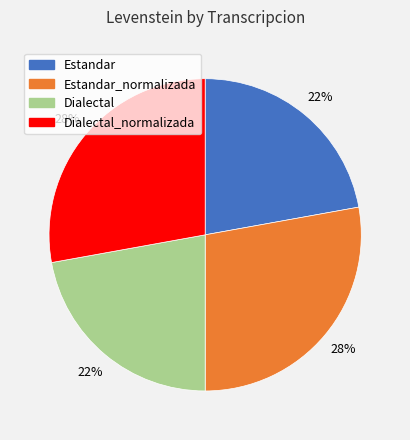

To the nearest percent, what is the combined percentage of Dialectal and Estandar?

44%